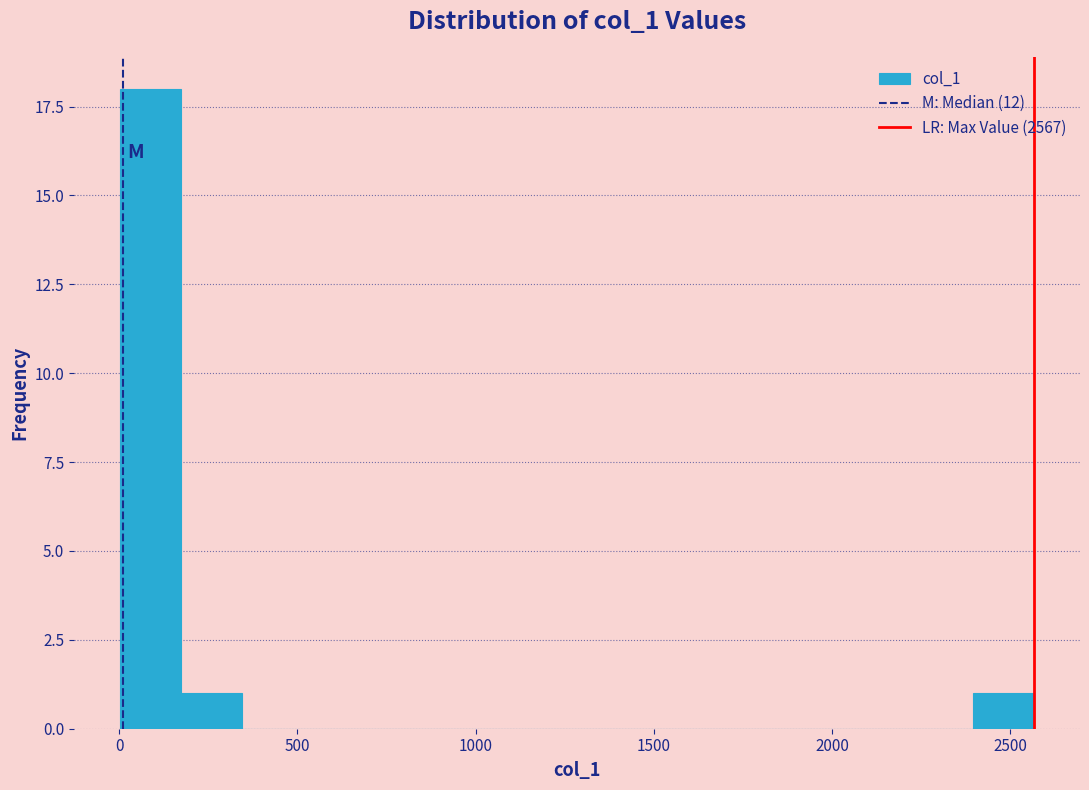

Read against the x-axis, roughly where is the centre of the tallest bar?

100